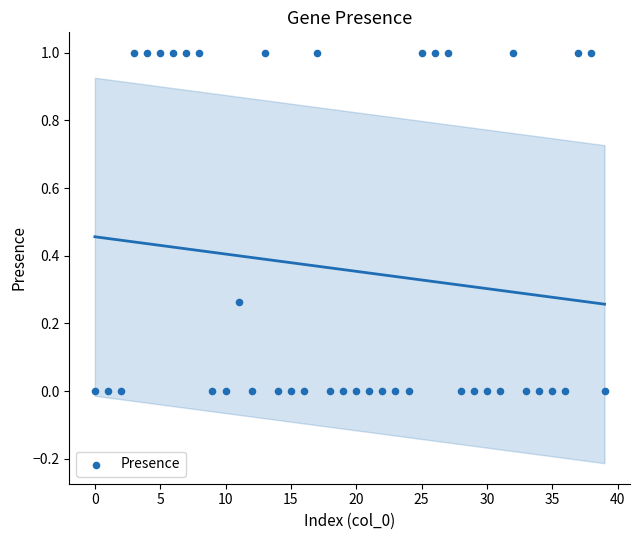

What is the range of Y values (max minus min)?

1.0